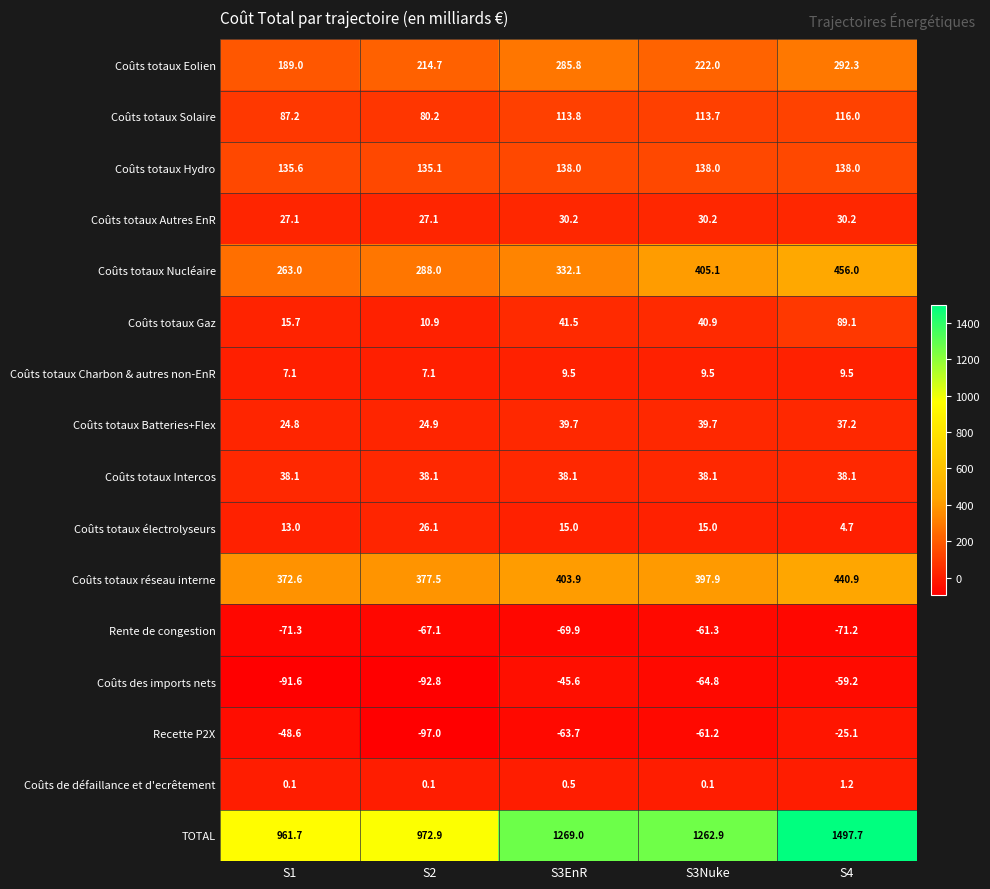

At which label is Coûts totaux Nucléaire closest to 359?

S3EnR